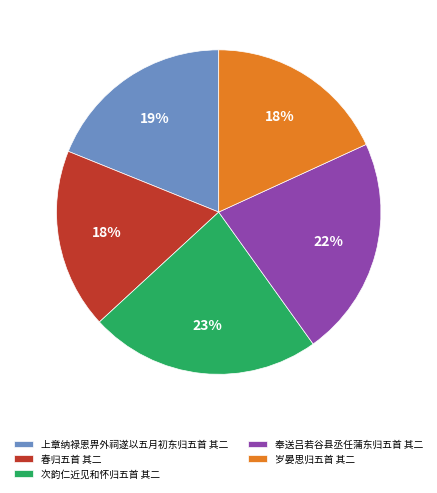

Count the number of slices in the pie.

5